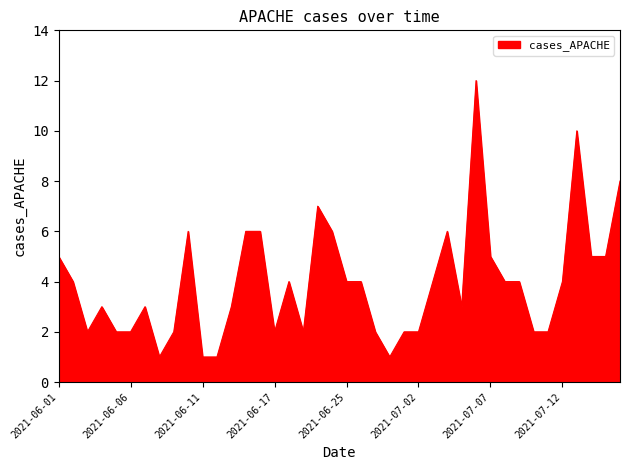

Does the chart have visible grid lines?

Yes